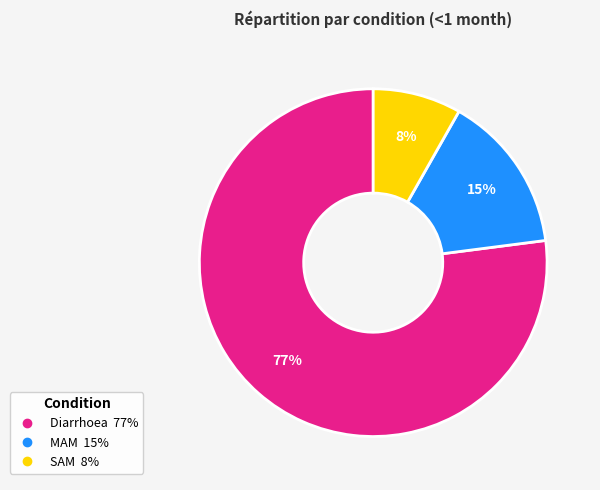

Rank the categories by value from lowest to highest.

SAM, MAM, Diarrhoea